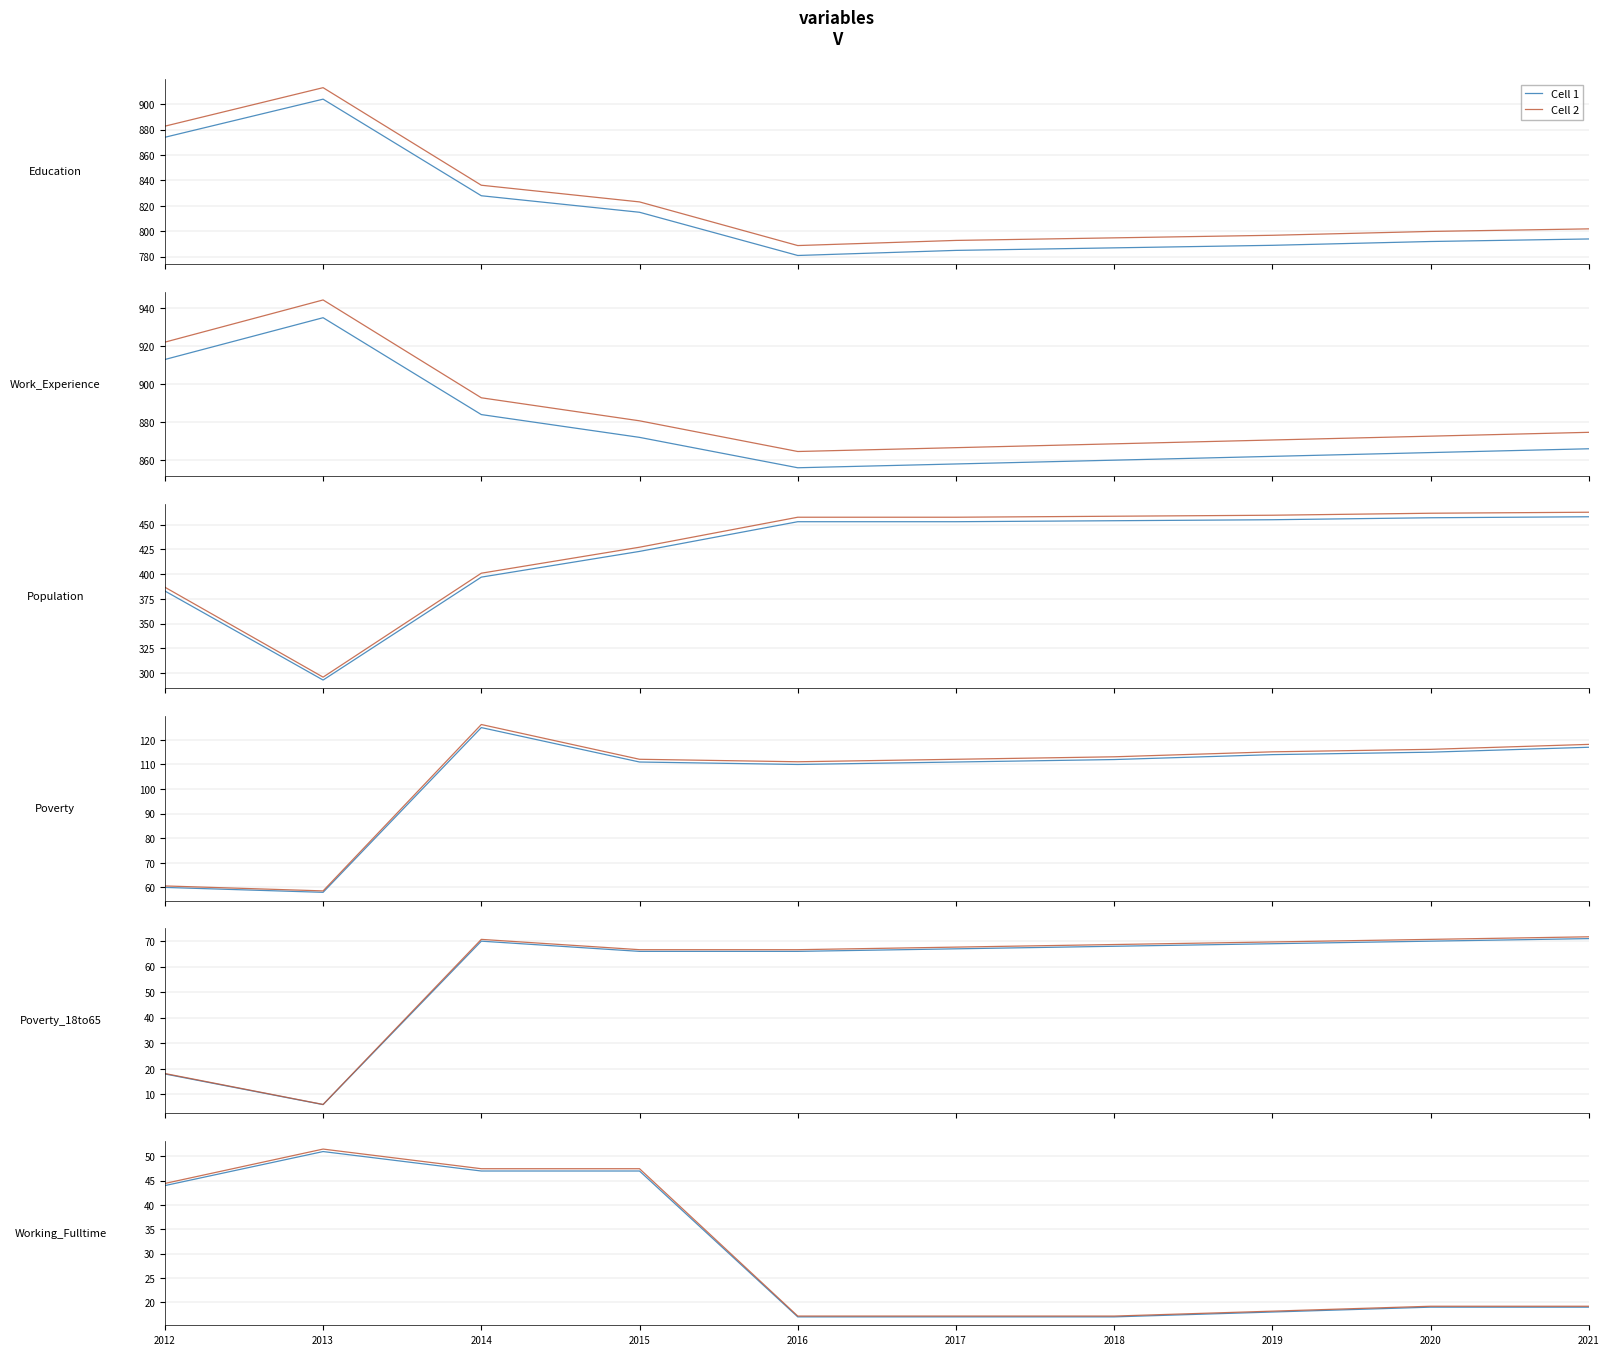

Which category has the highest value in the Cell 1 series?

2013